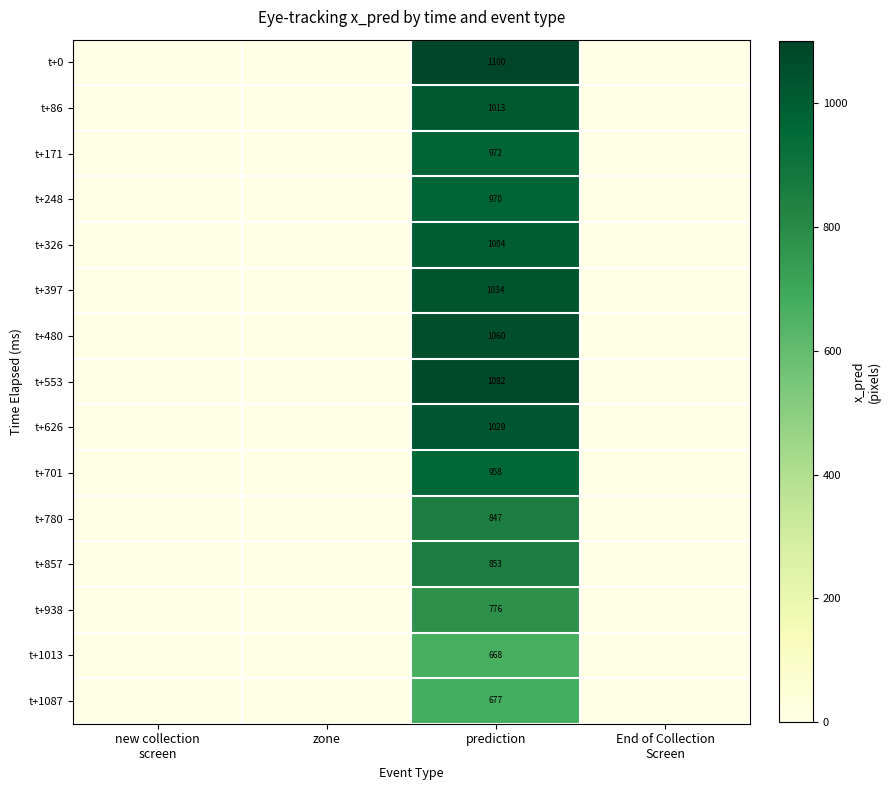

What is the maximum value shown in the chart?

1100.2